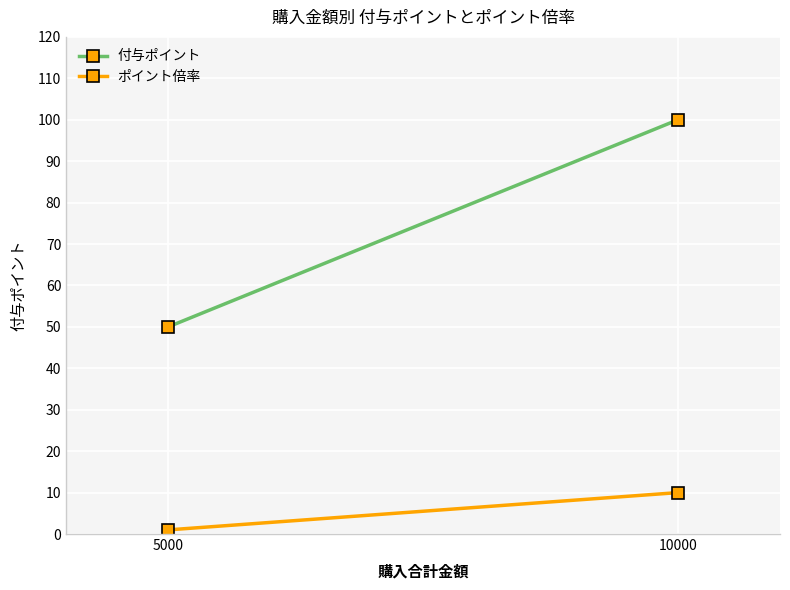

Reading right to left, list all the values displayed in this chart.

付与ポイント: 10000=100	5000=50
ポイント倍率: 10000=10	5000=1